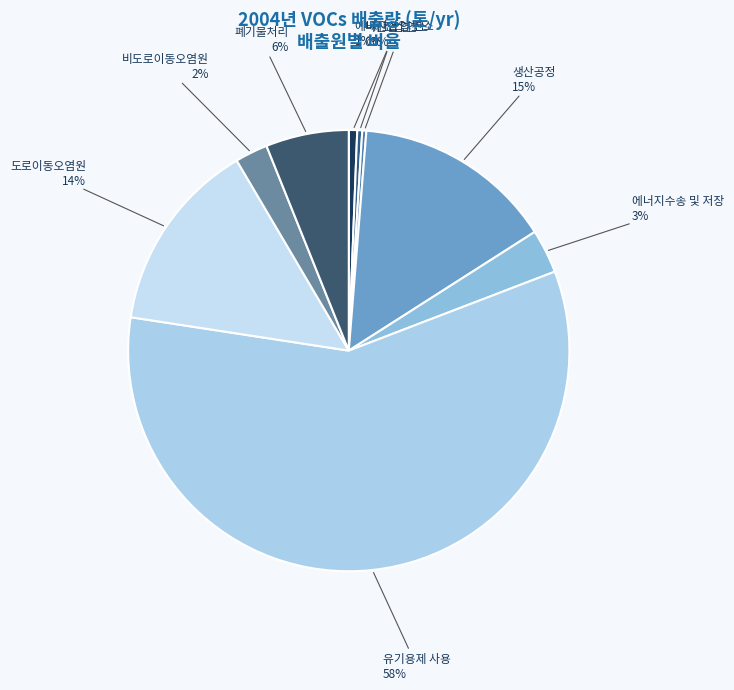

Is the sum of 생산공정 and 에너지산업 연소 greater than half?

No